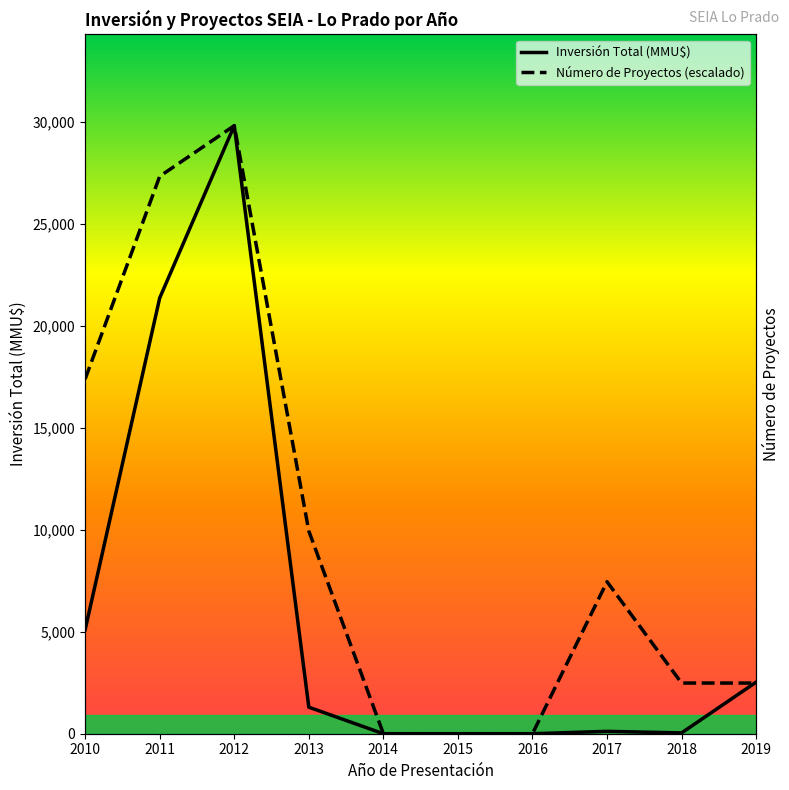

How many distinct data groups are displayed?

2